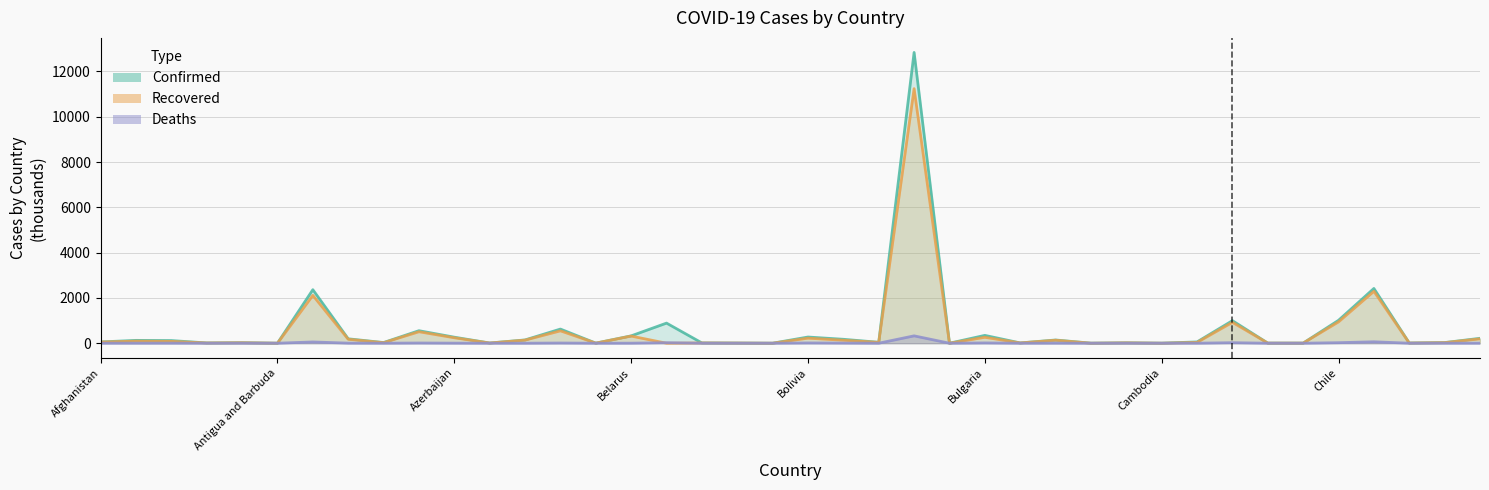

Reading left to right, transcribe all the data shown in this chart.

Confirmed: 56.5	125.5	117.3	12.1	22.4	1.2	2363.3	194.9	29.3	552.7	266.3	9.2	145.4	624.6	3.7	324.7	887.9	12.5	7.3	0.9	273.3	173.5	40.9	12839.8	0.2	346.3	12.8	142.5	2.8	17.6	2.5	57.3	995.9	5.2	4.6	1011.5	2417.8	9.7	28.2	216.8
Recovered: 51.8	91.9	81.6	11.4	20.5	0.9	2112.3	174.5	23.0	506.7	239.8	8.7	136.1	547.4	3.5	315.2	0.0	12.1	6.5	0.9	222.9	131.7	37.0	11240.2	0.2	262.1	12.4	131.8	0.8	16.3	1.3	35.3	922.6	5.0	4.1	942.4	2292.8	8.2	25.5	192.7
Deaths: 2.5	2.2	3.1	0.1	0.5	0.0	55.9	3.6	0.9	9.4	3.6	0.2	0.5	9.2	0.0	2.3	23.0	0.3	0.1	0.0	12.3	6.8	0.6	325.3	0.0	13.3	0.1	3.2	0.0	0.2	0.0	0.9	23.0	0.1	0.2	23.4	63.6	0.1	0.7	3.0